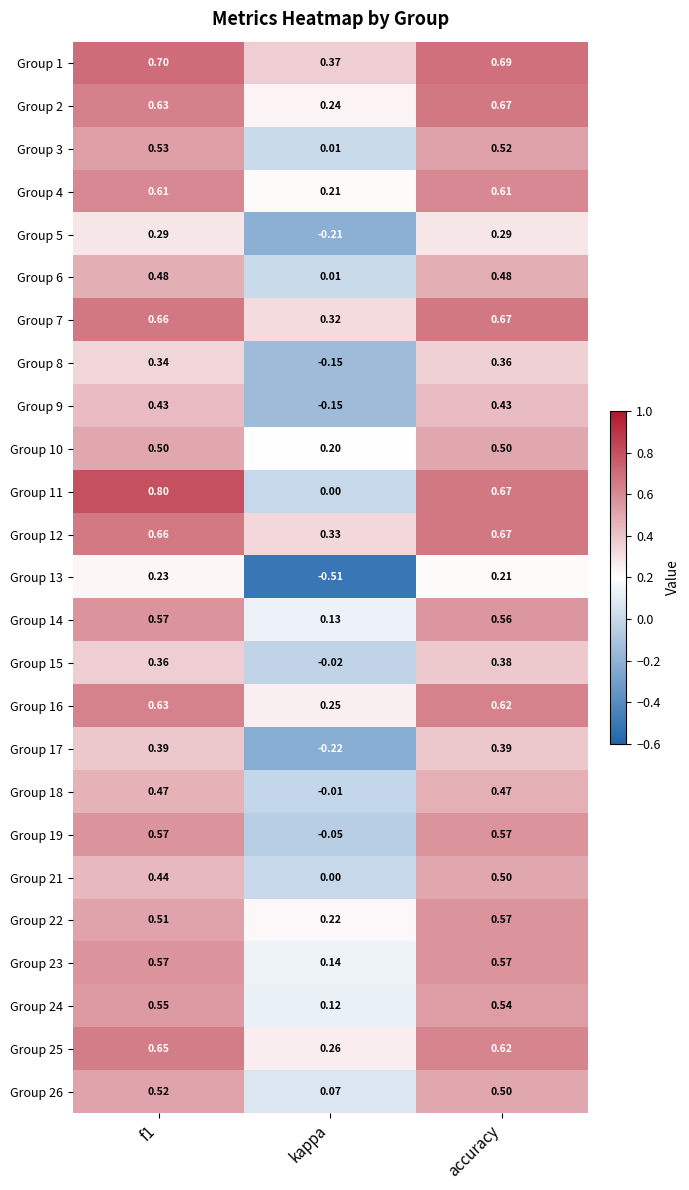

What is the total value across all series at kappa?

1.6